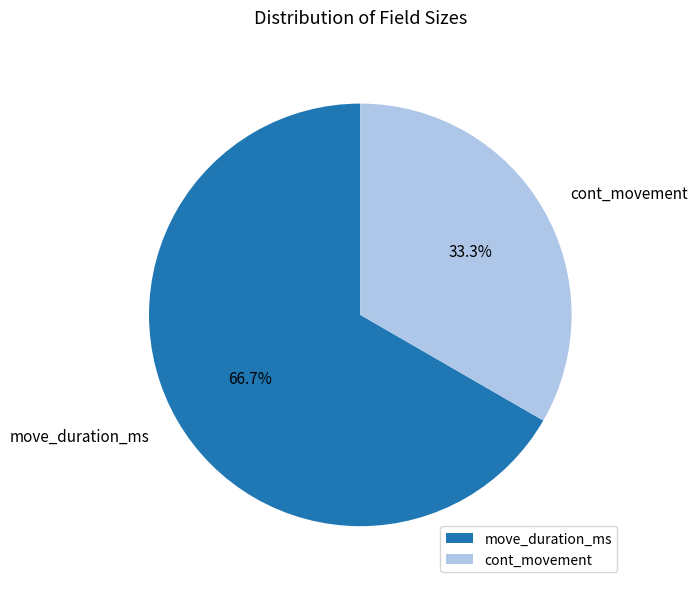

Which slice is the smallest?

cont_movement